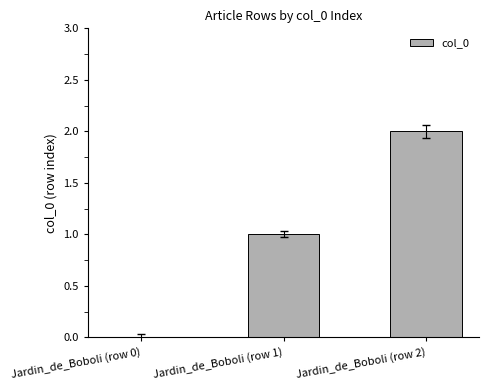

Is it true that the value at Jardin_de_Boboli (row 2) is 2?

True